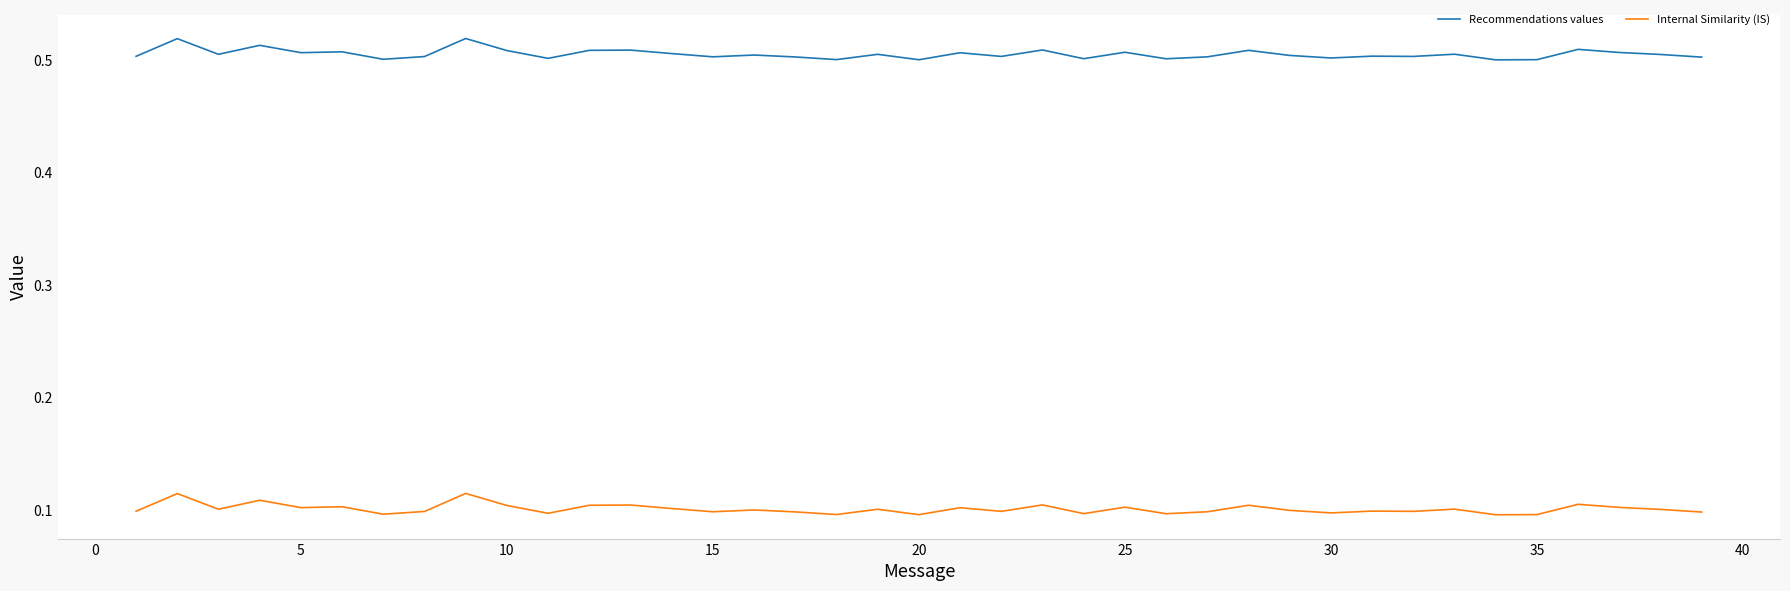

Rank the series by their maximum value, from lowest to highest.

Internal Similarity (IS), Recommendations values